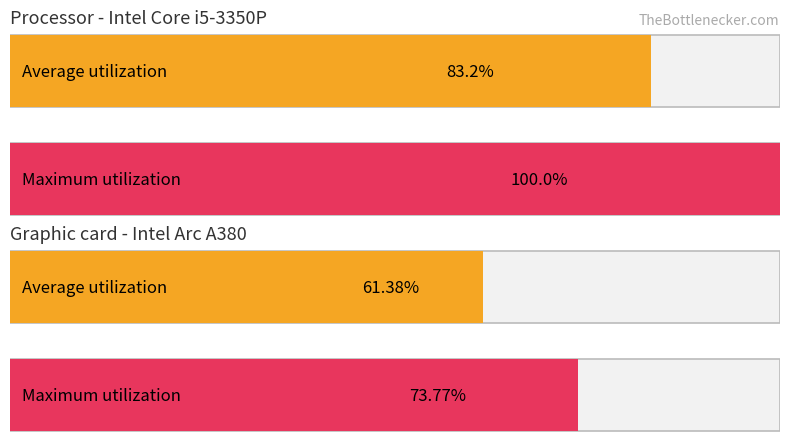

List the series in order of their peak value, lowest first.

Average utilization, Maximum utilization